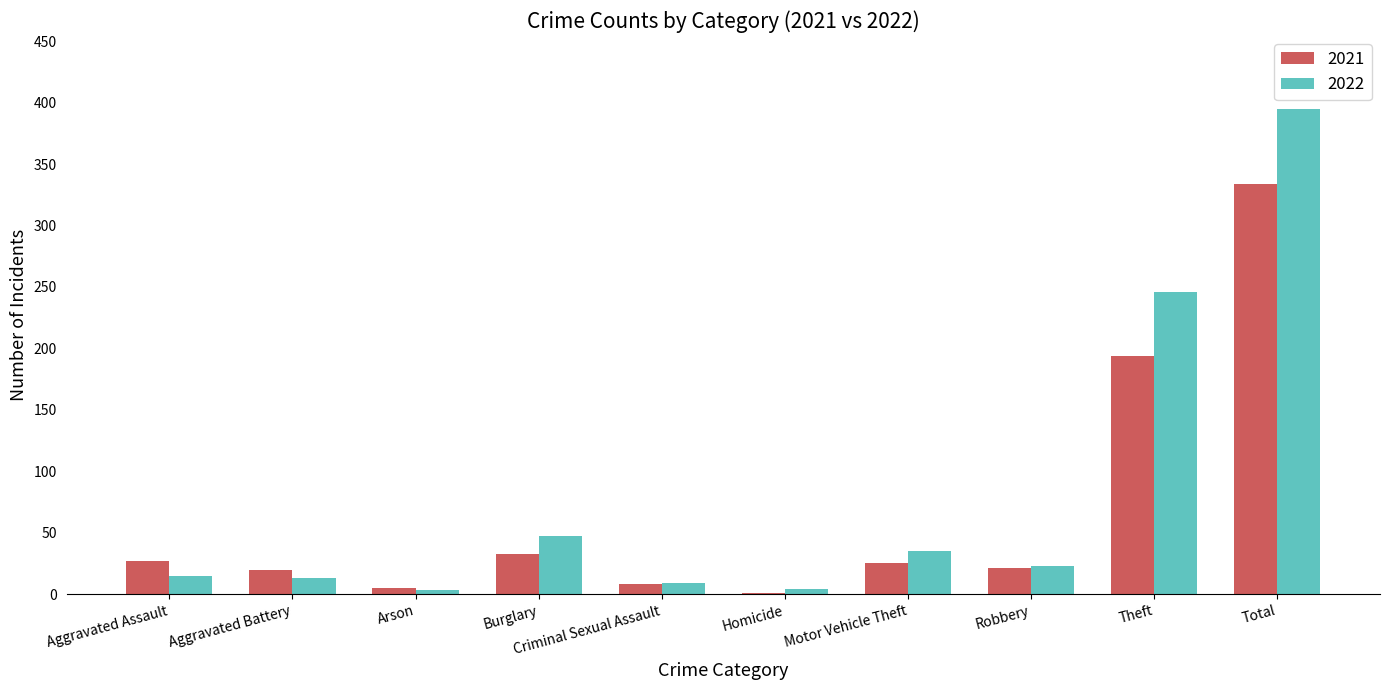

At which label does 2021 first exceed 25?

Aggravated Assault